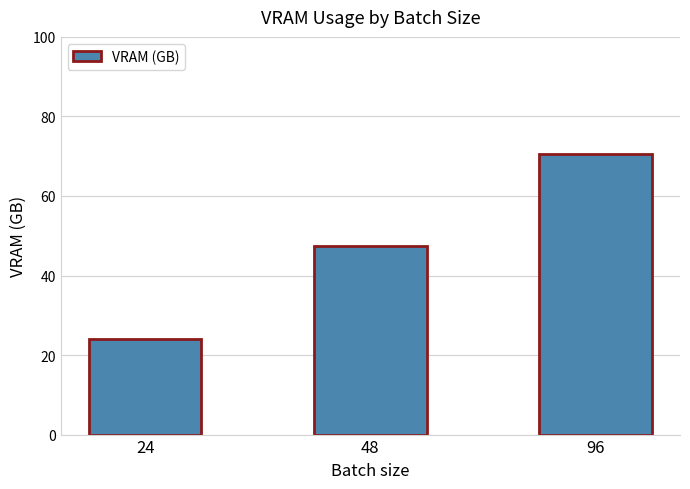

What value does the data have at 24?

24.1